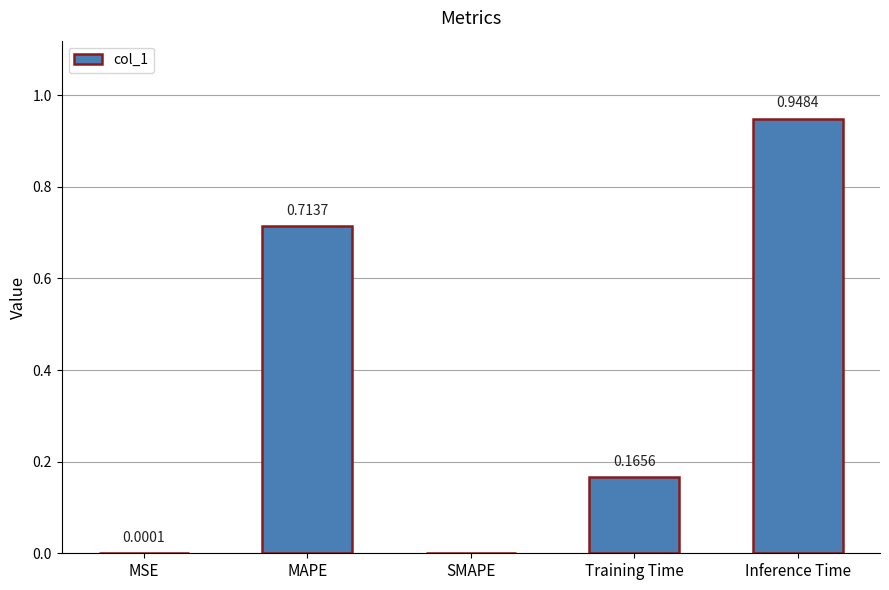

Which has a higher value, Inference Time or Training Time?

Inference Time